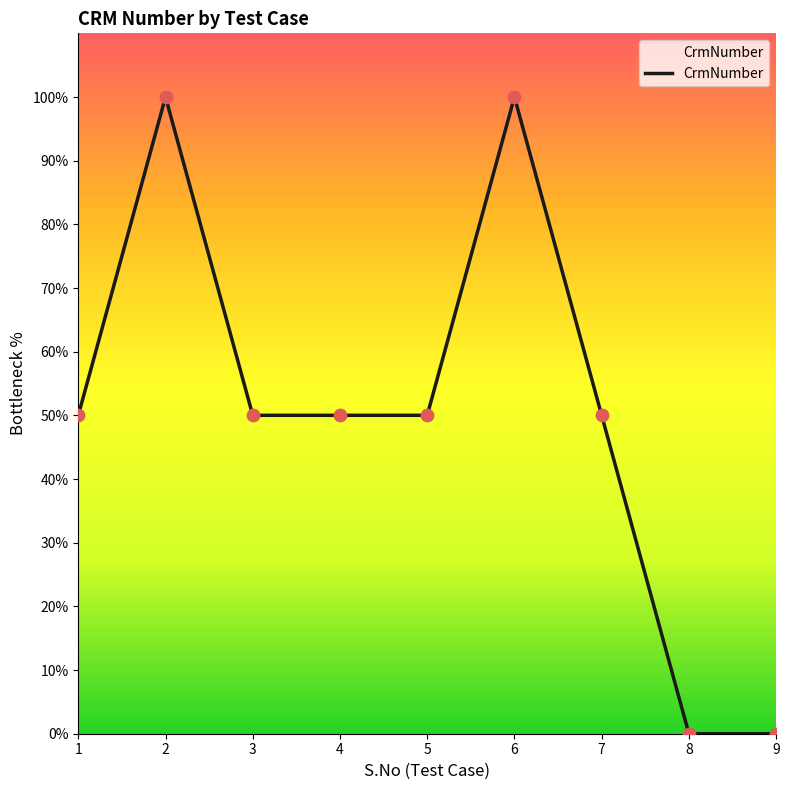

What is the change in value from 5 to 8?

-50.0